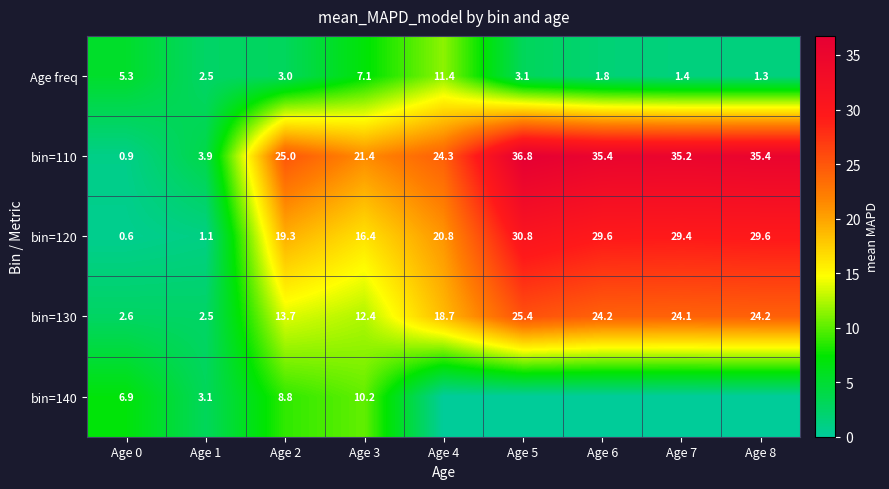

What is the difference between the highest and lowest values at Age 1?

2.8